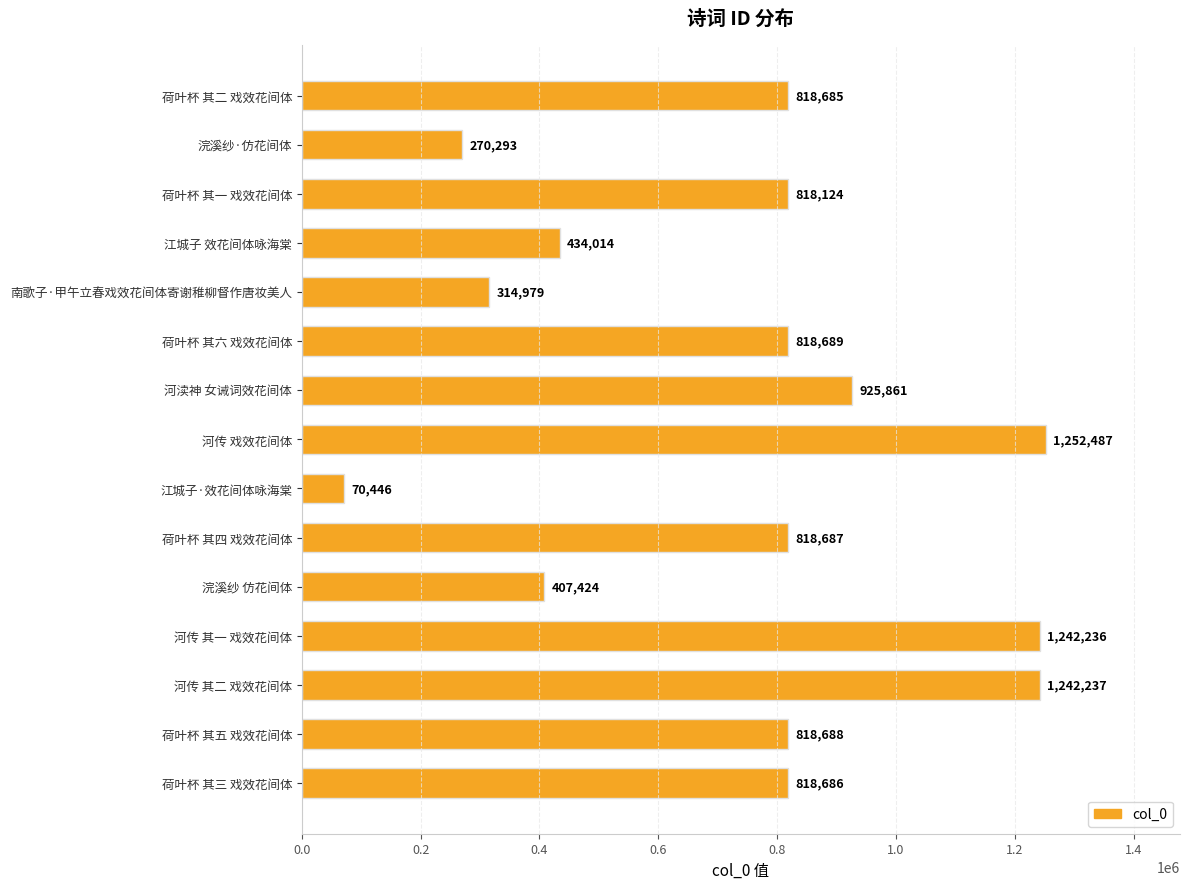

Between 河传 戏效花间体 and 江城子 效花间体咏海棠, which is larger?

河传 戏效花间体